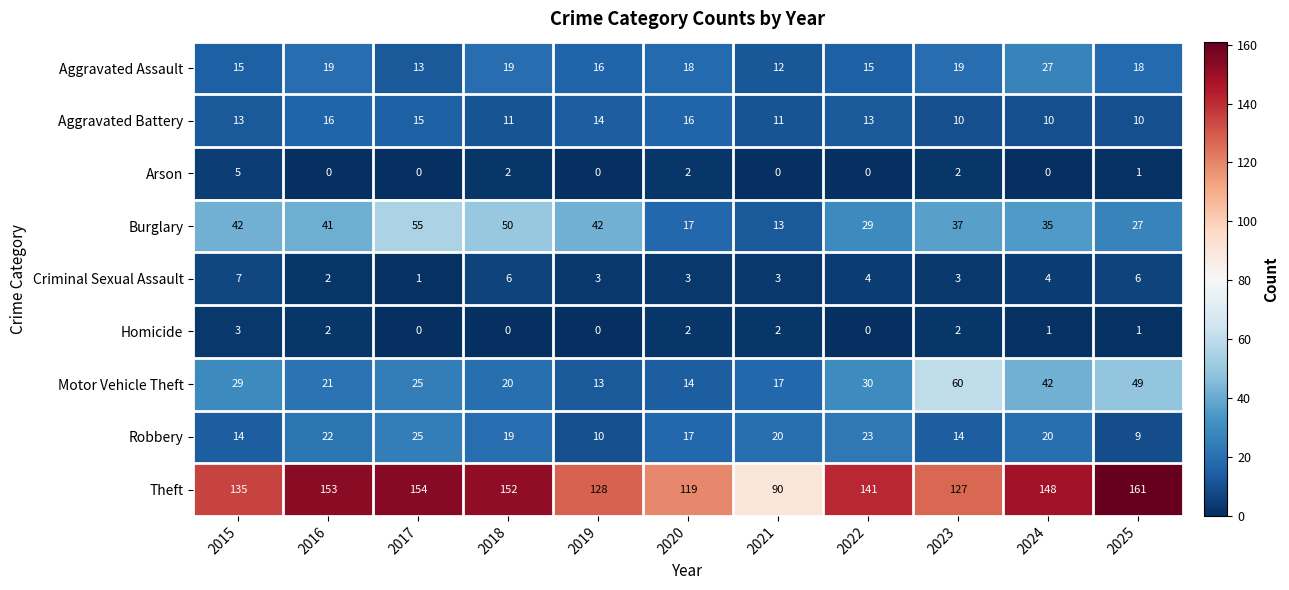

List the series in order of their peak value, highest first.

Theft, Motor Vehicle Theft, Burglary, Aggravated Assault, Robbery, Aggravated Battery, Criminal Sexual Assault, Arson, Homicide